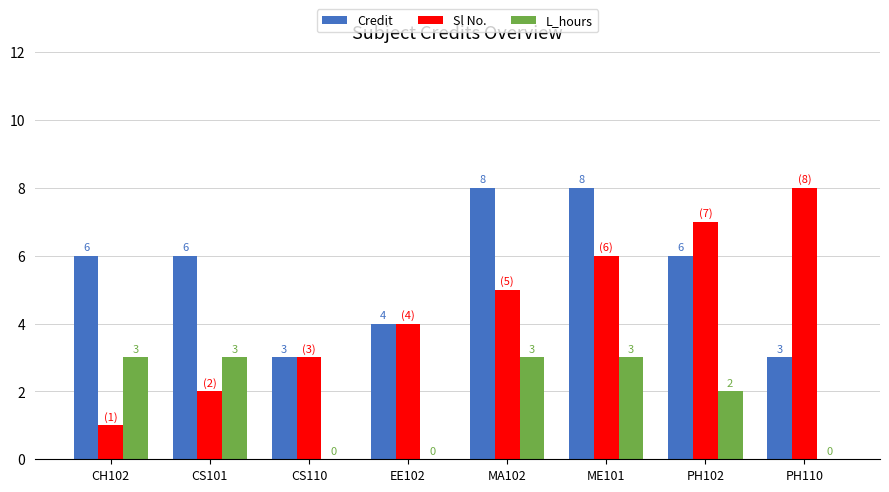

How many values in L_hours are above zero?

5